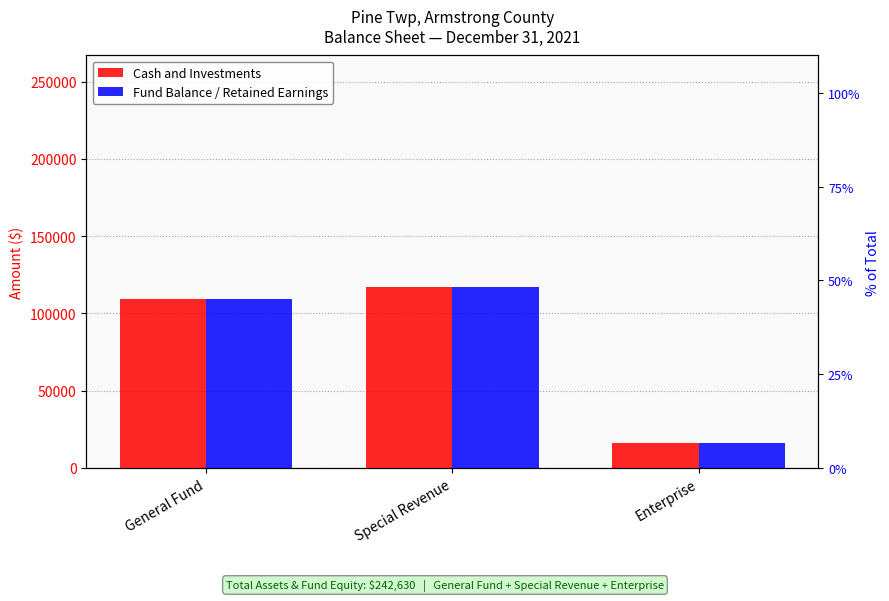

Is it true that Cash and Investments equals 27806 at Enterprise?

False